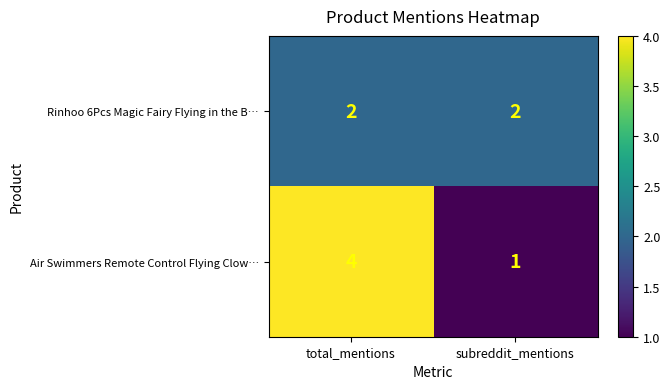

What is the maximum value shown in the chart?

4